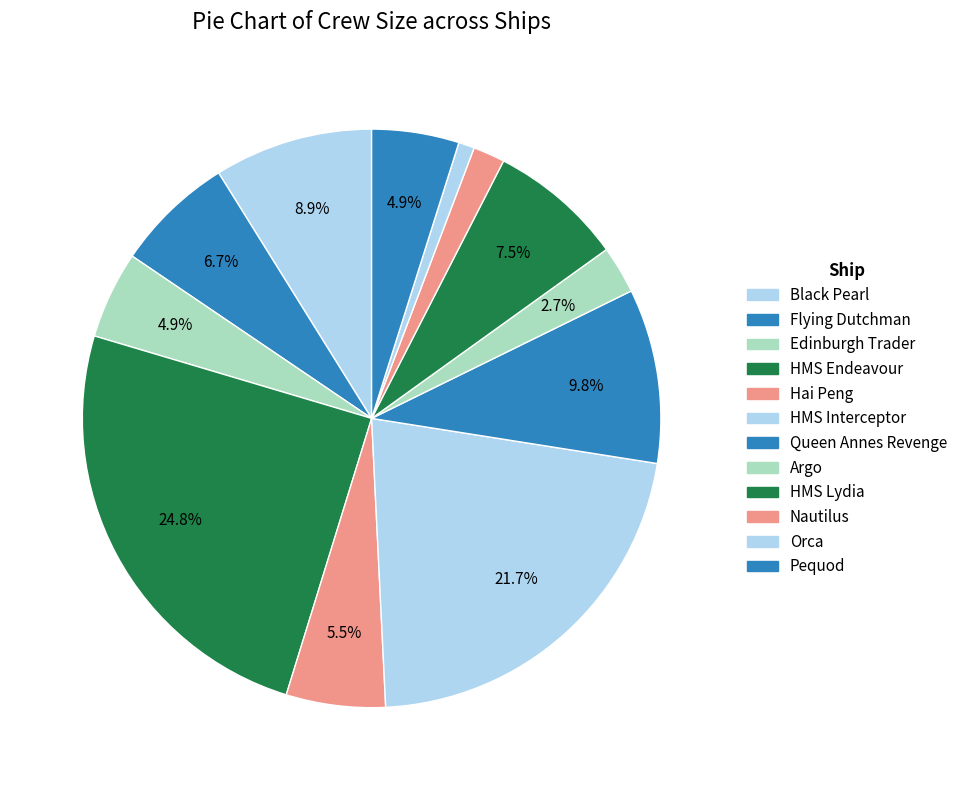

To the nearest percent, what is the average slice percentage?

8%